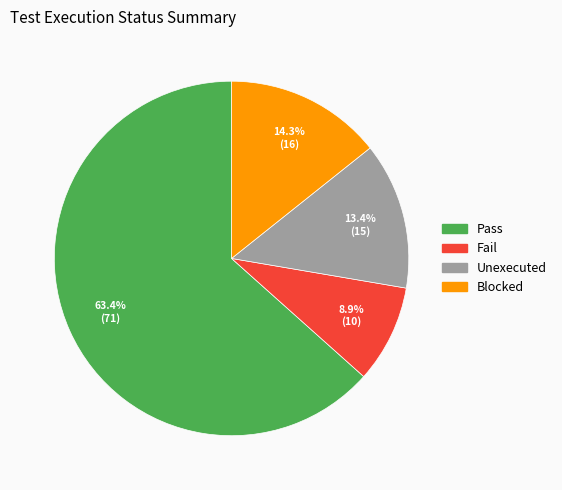

Approximately how many times larger is the value at Pass compared to Blocked?

4.4